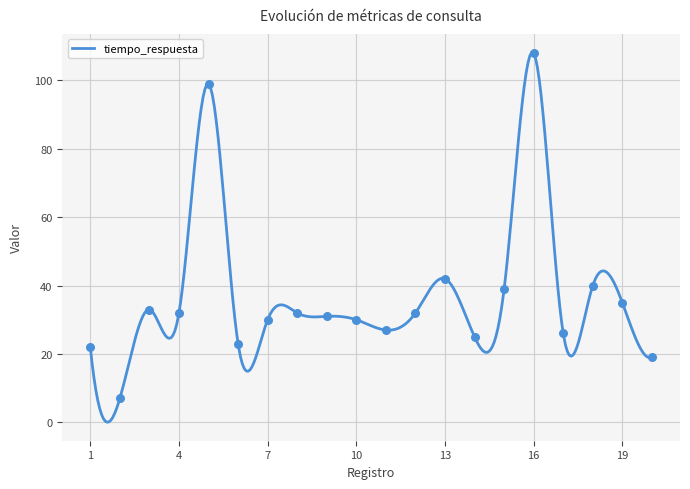

At which category is the sum across all series the highest?

16